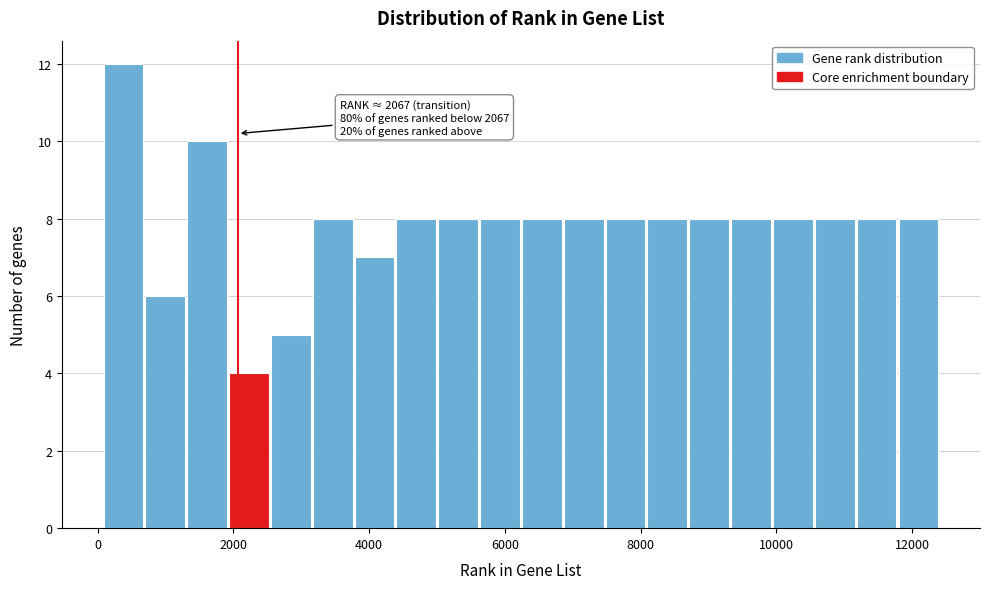

Around what value on the x-axis is the tallest bar? Give the approximate position of its centre, as read against the axis.

400